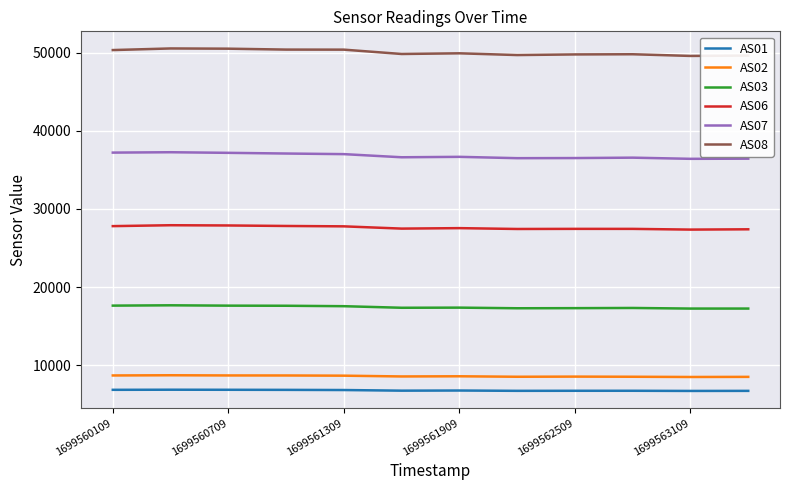

True or false: AS07 and AS02 cross at least once.

False